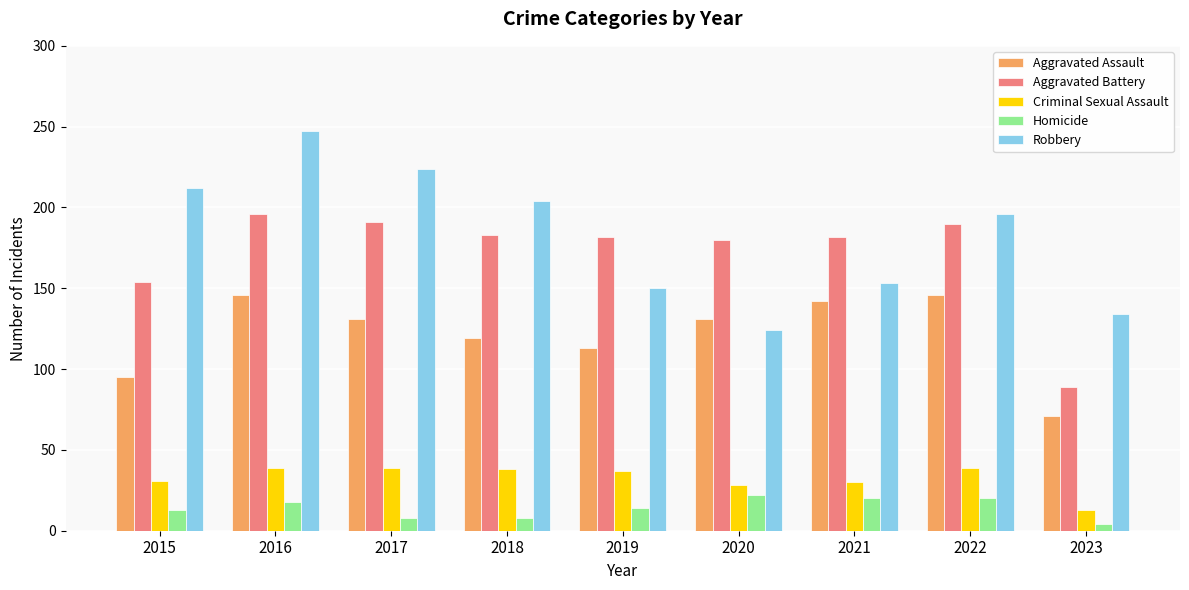

How many bars are there in each group?

5